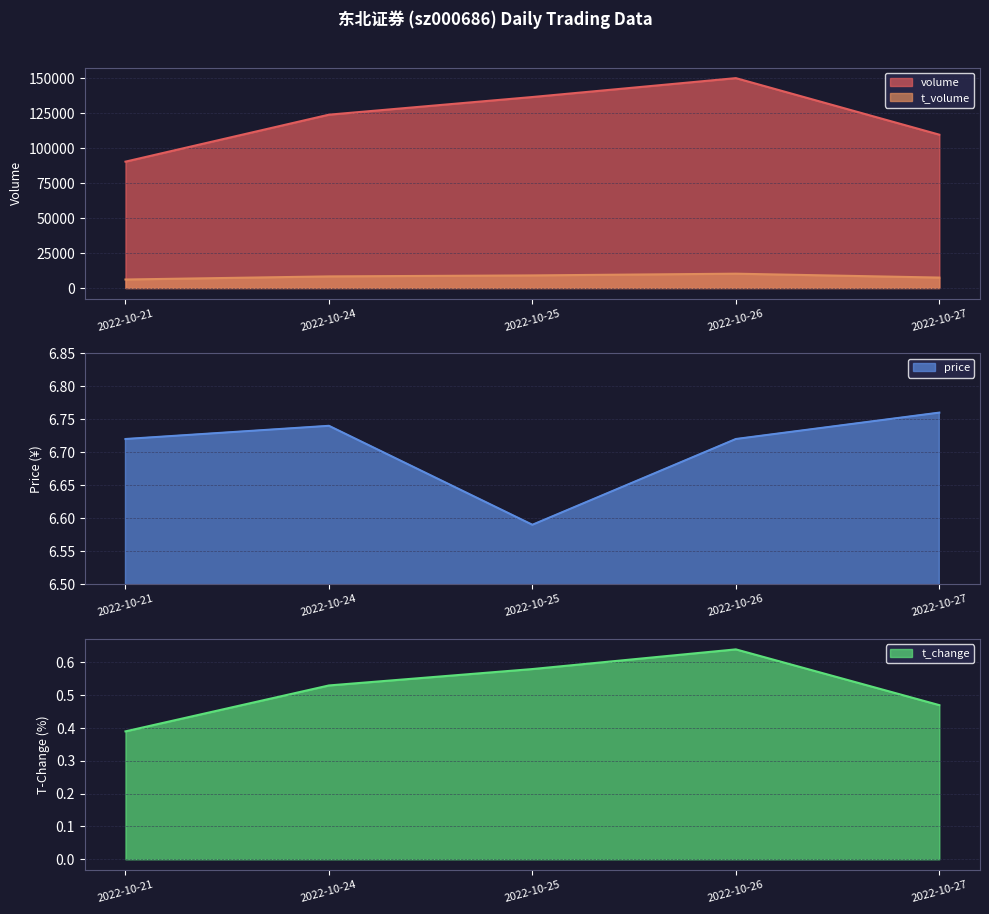

Reading left to right, transcribe all the data shown in this chart.

volume: 2022-10-21=90466.0	2022-10-24=124083.0	2022-10-25=136721.0	2022-10-26=150248.0	2022-10-27=109767.0
t_volume: 2022-10-21=6096.0	2022-10-24=8322.0	2022-10-25=9030.0	2022-10-26=10262.0	2022-10-27=7480.0
price: 2022-10-21=6.7	2022-10-24=6.7	2022-10-25=6.6	2022-10-26=6.7	2022-10-27=6.8
t_change: 2022-10-21=0.4	2022-10-24=0.5	2022-10-25=0.6	2022-10-26=0.6	2022-10-27=0.5